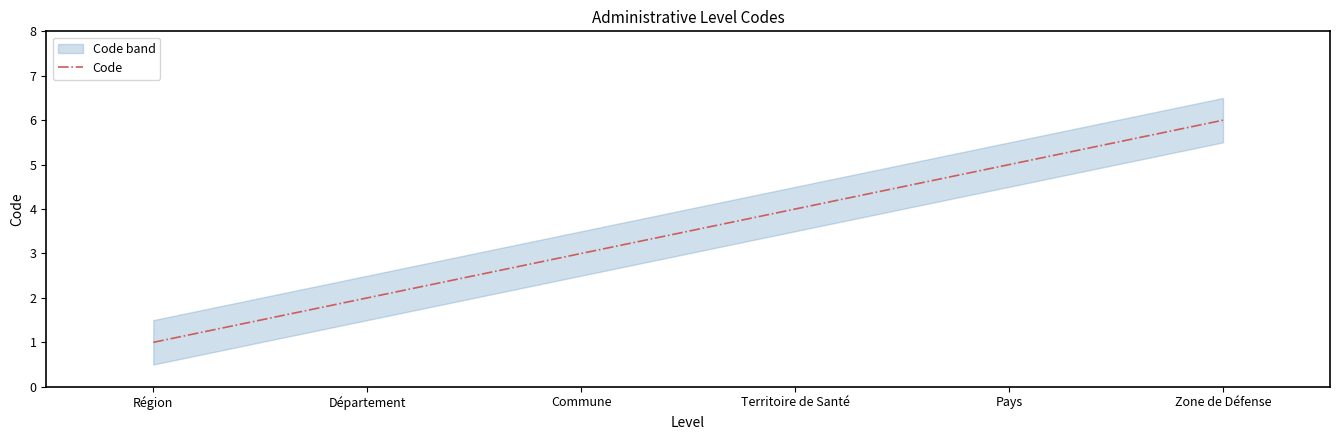

List the labels in order of value, smallest first.

Région, Département, Commune, Territoire de Santé, Pays, Zone de Défense